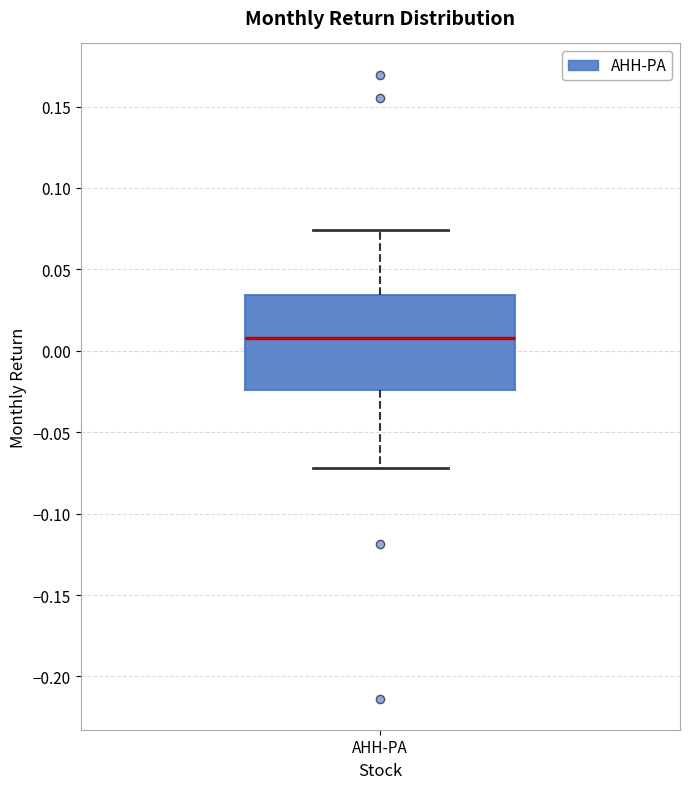

Where does the median line of the box for AHH-PA sit on the y-axis? The values are not printed on the chart, so give them approximately, as read against the axis.

0.010